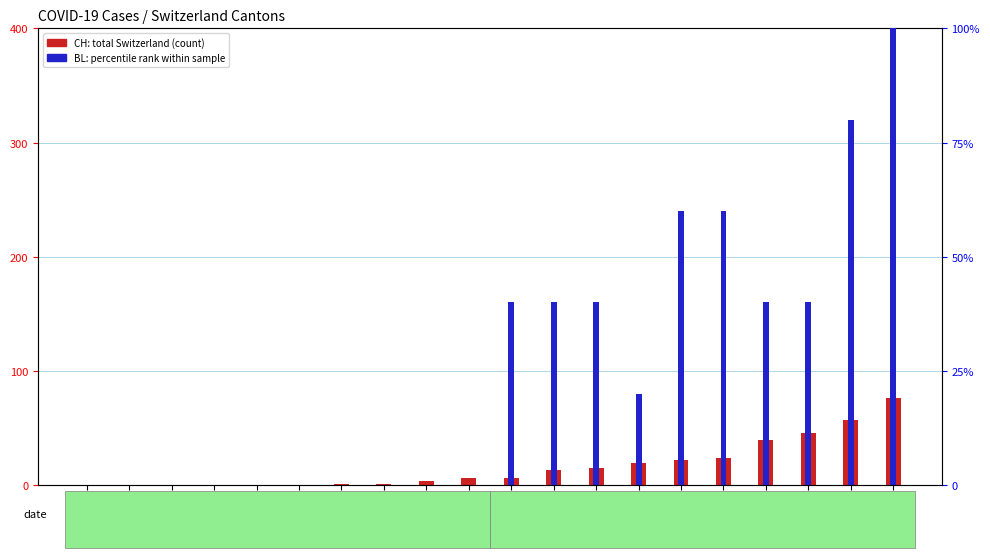

Where is BL (percentile) nearest to the value 50?

Mar-11